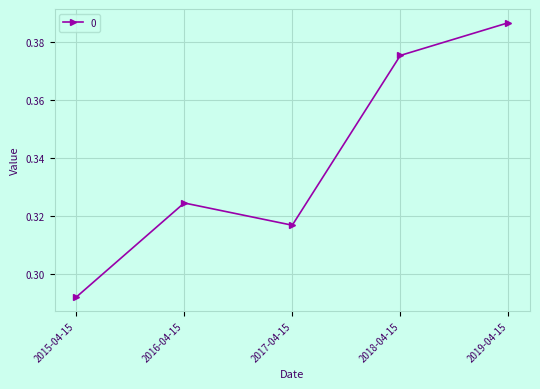

How many interior local valleys (lower than both neighbors) does the data have?

1